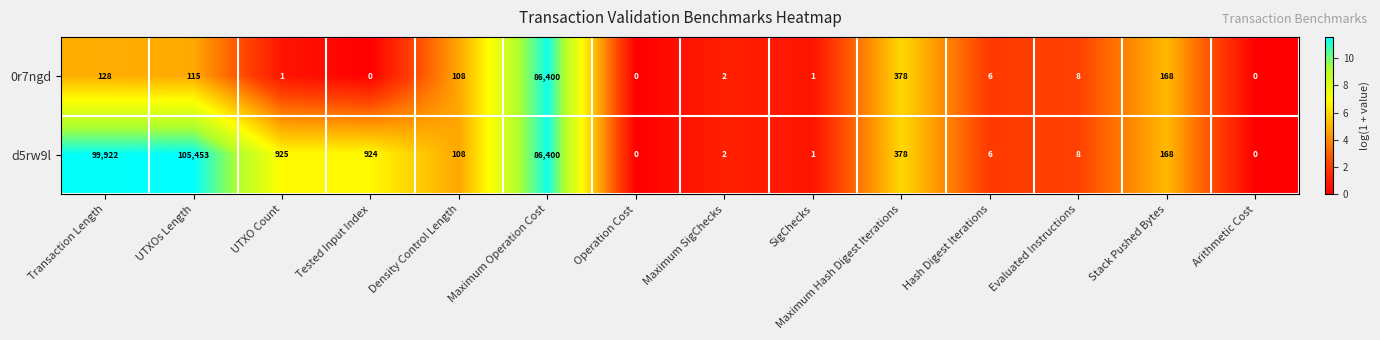

List the series in order of their overall mean, lowest first.

0r7ngd, d5rw9l